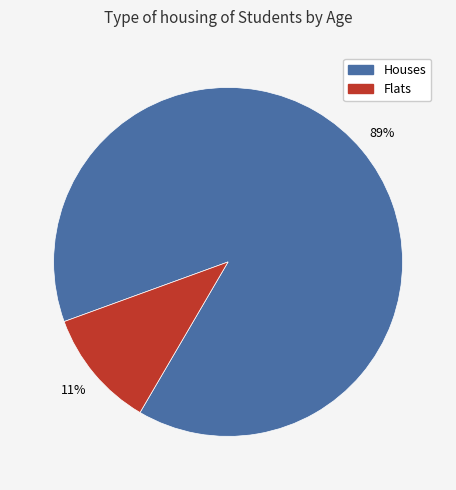

To the nearest percent, what is the average slice percentage?

50%